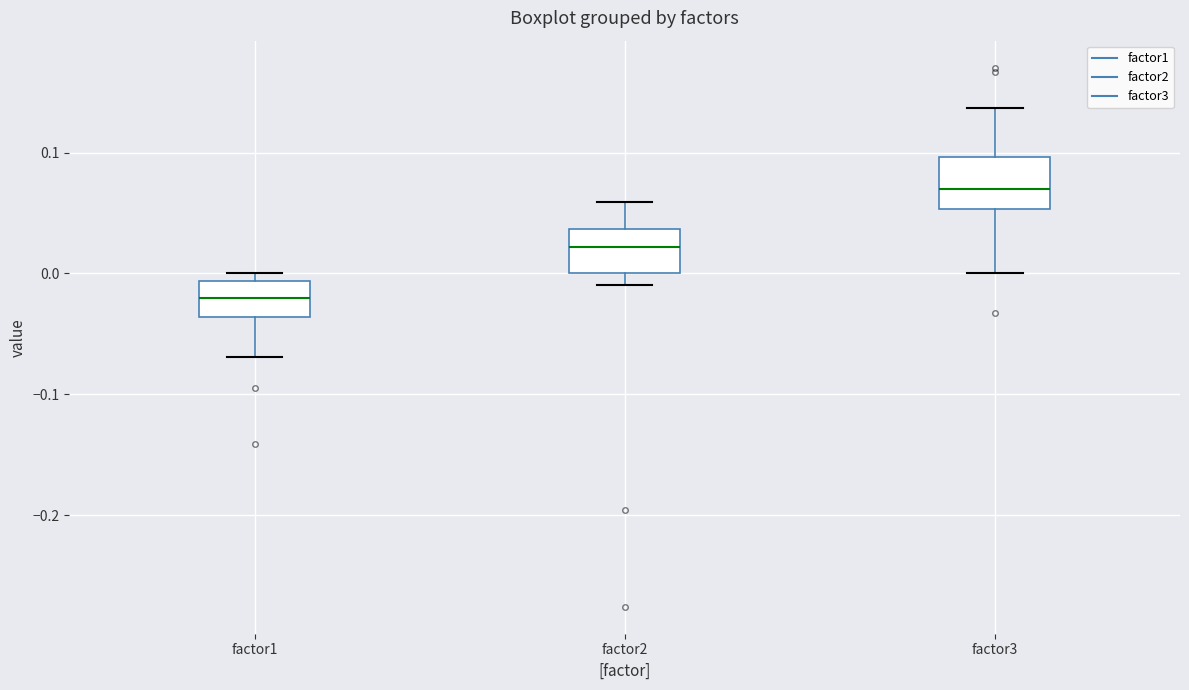

Which box's median line is the highest?

factor3